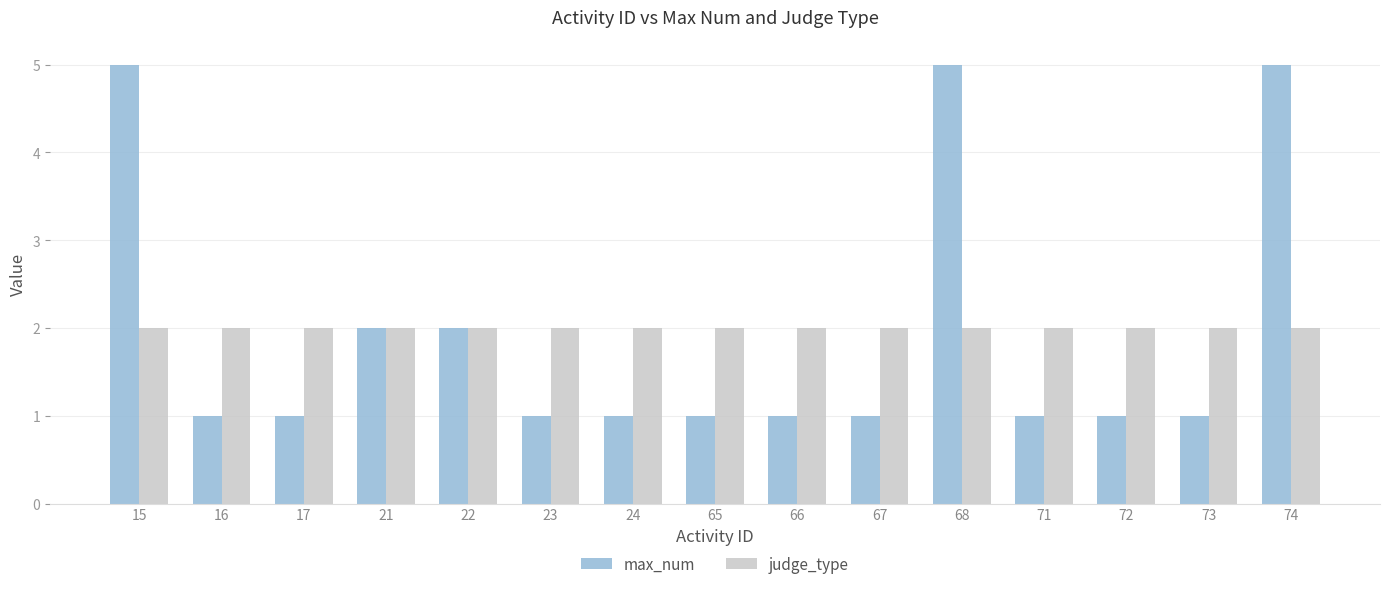

How many bars are there in total?

30